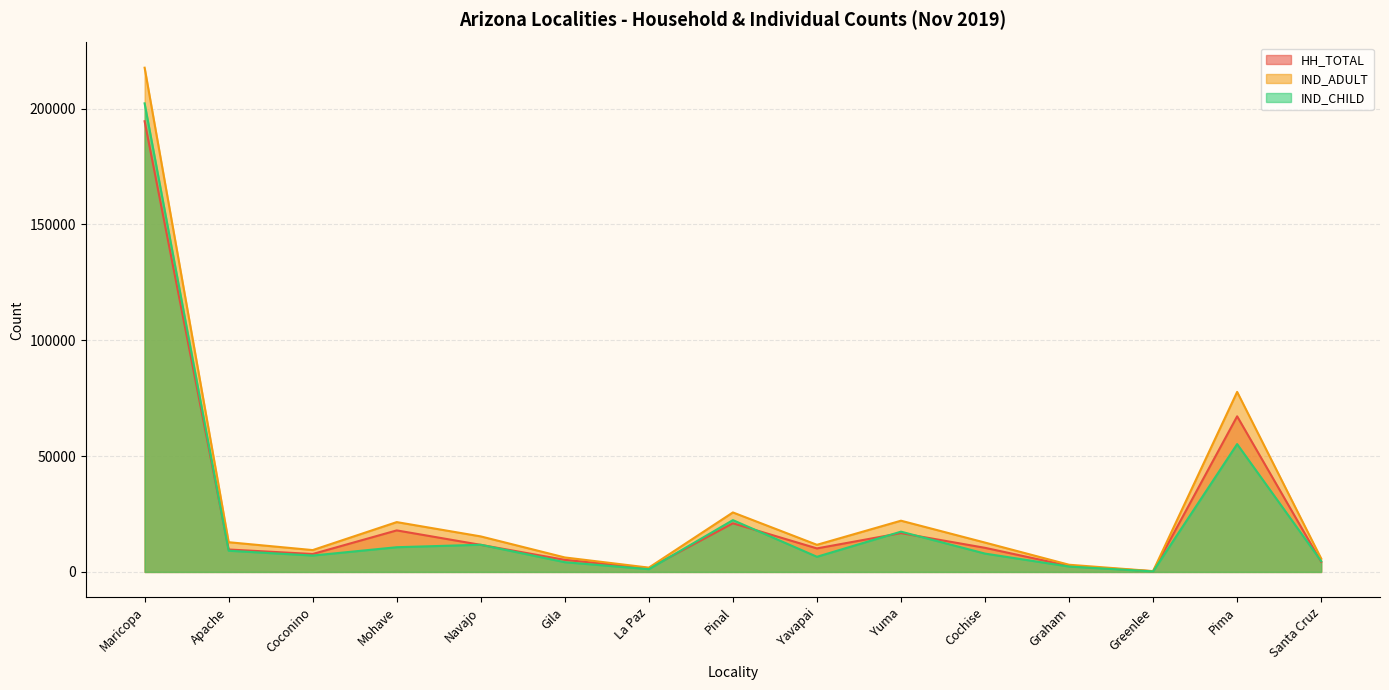

In IND_CHILD, how many points are higher than both neighbors (excluding endpoints)?

4